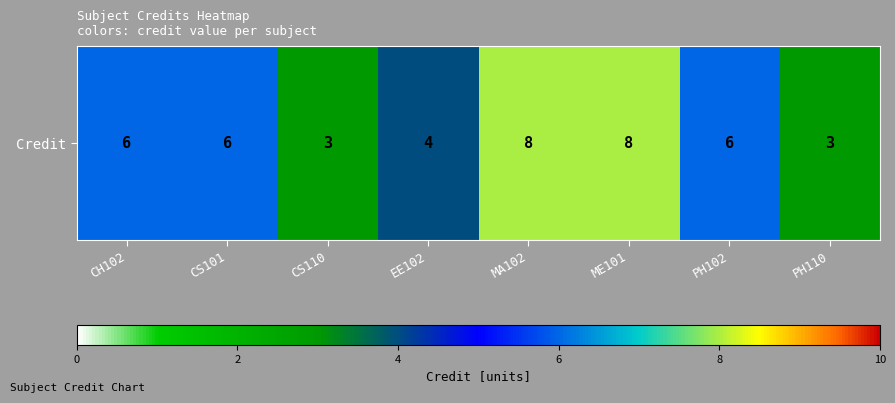

Reading right to left, transcribe all the data shown in this chart.

3	6	8	8	4	3	6	6